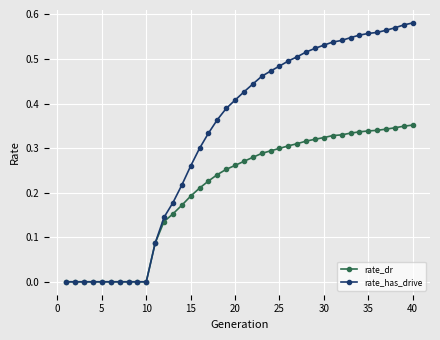

Which series has the largest total across all categories?

rate_has_drive